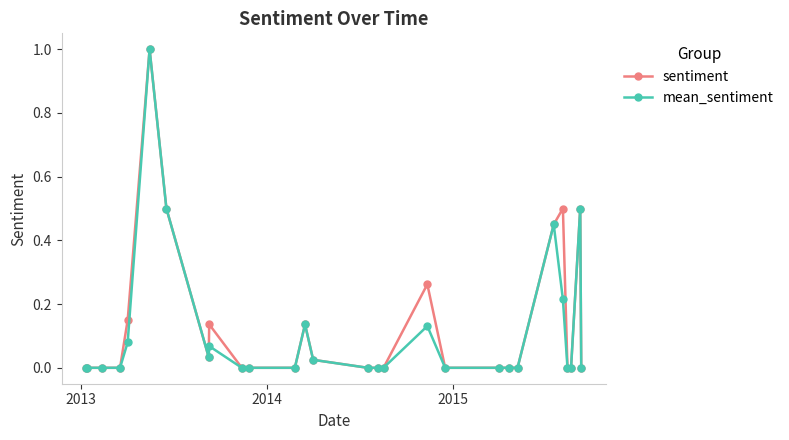

True or false: mean_sentiment has more than 0 points higher than both neighbors.

True